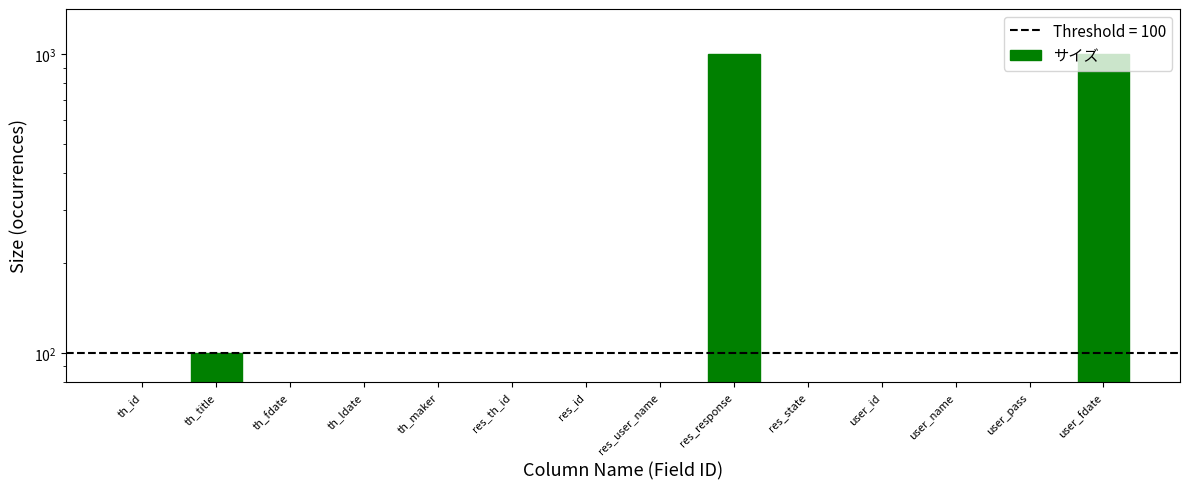

Which category has the lowest value across all series?

res_state